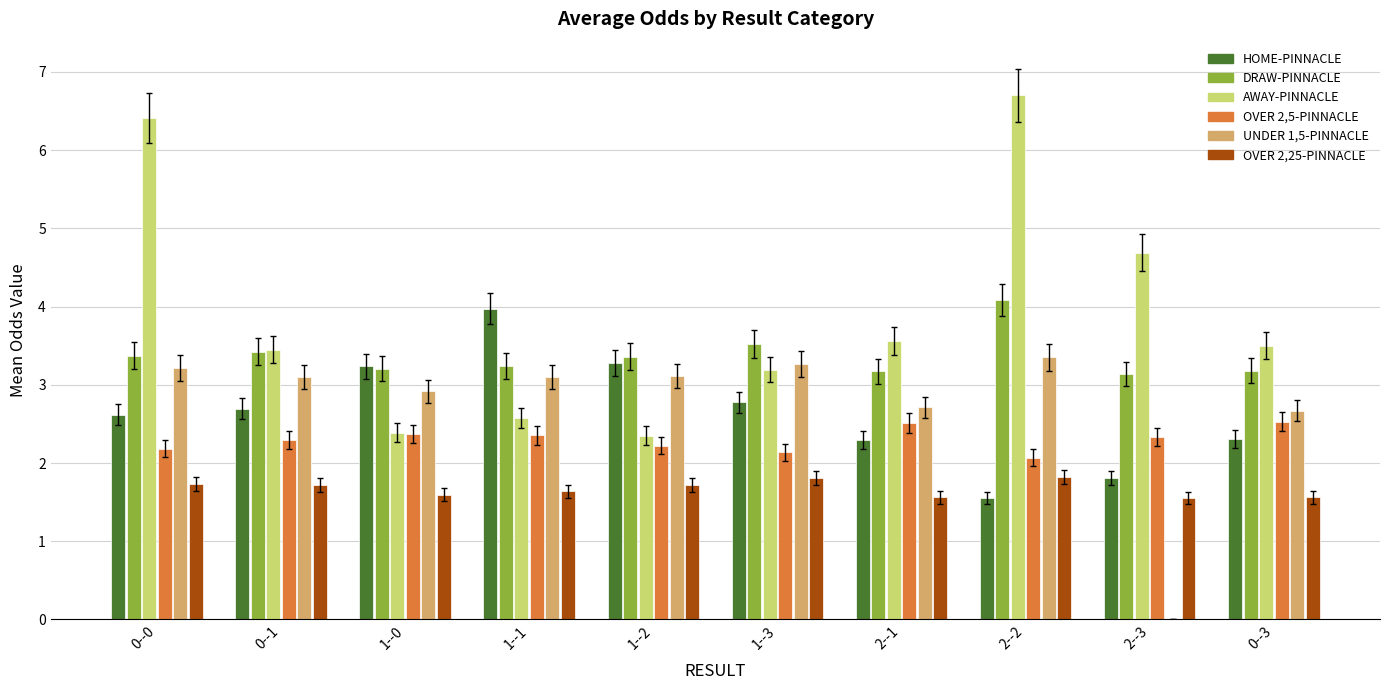

Which series changed the most between 0--1 and 2--3?

UNDER 1,5-PINNACLE